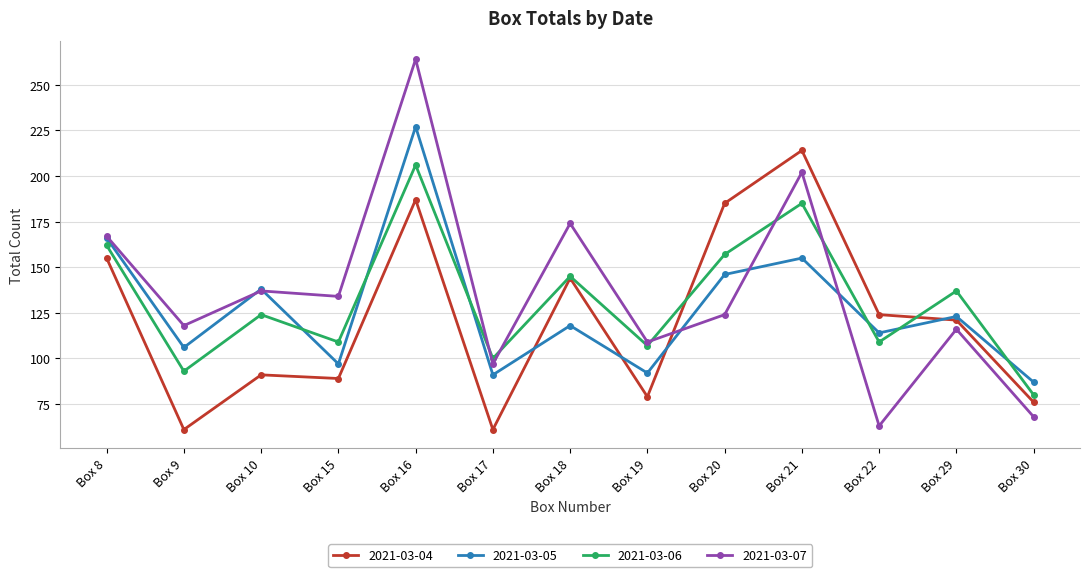

What is the sum of all 2021-03-04 values?

1587